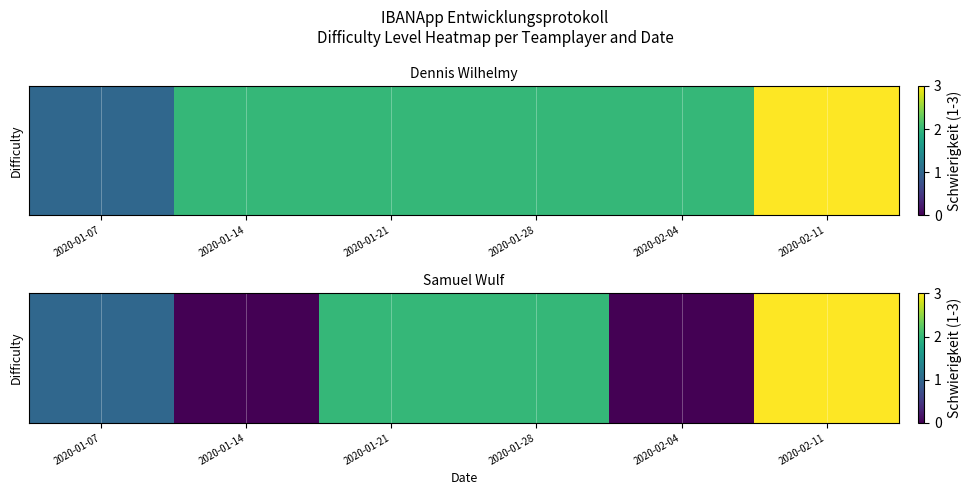

How many categories are shown in the chart?

6